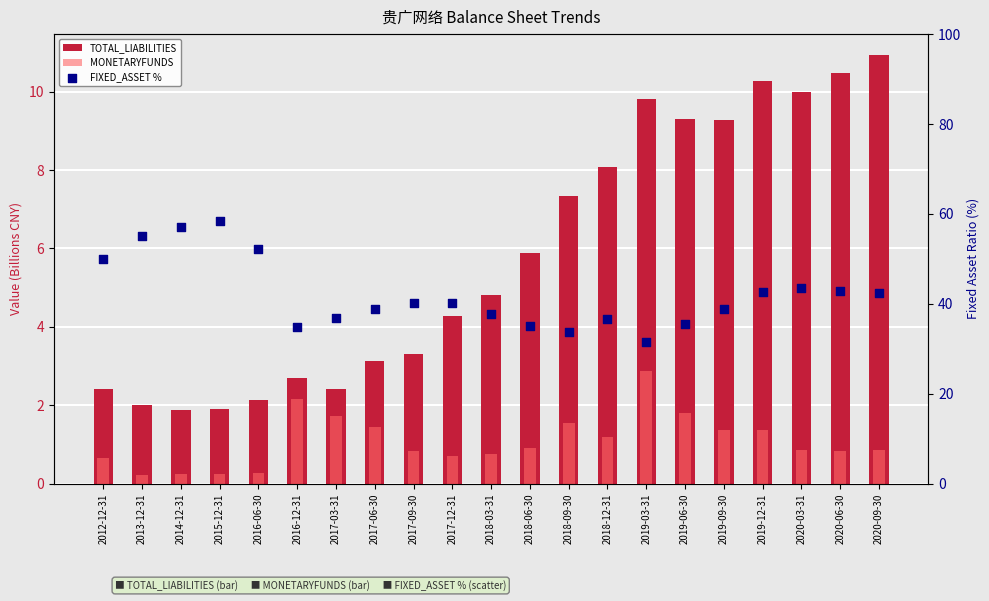

Is the value of FIXED_ASSET % at 2016-06-30 greater than the value of TOTAL_LIABILITIES at 2019-12-31?

Yes